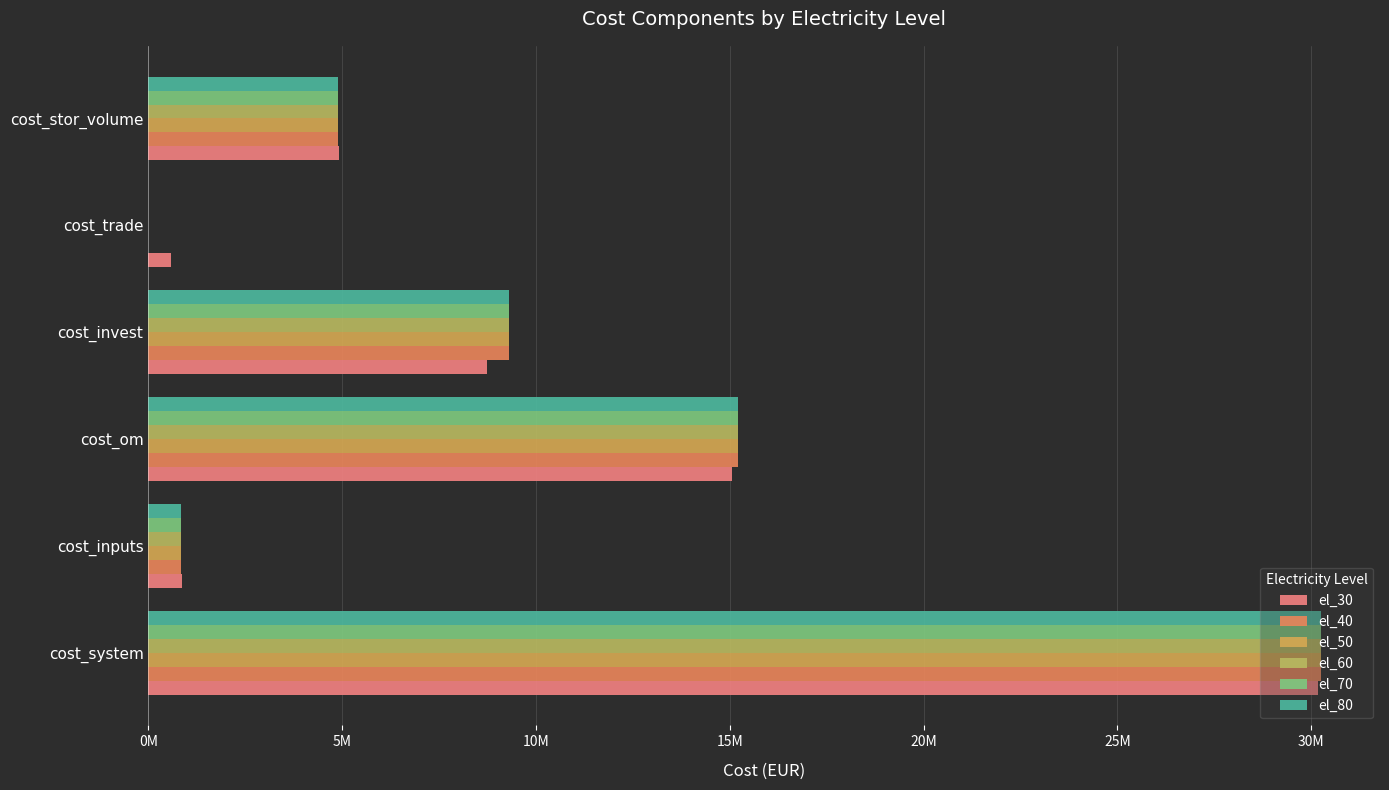

Reading left to right, what are all the values shown in this chart?

el_30: 30164014.9	866451.2	15061370.7	8744866.0	585140.0	4906187.1
el_40: 30259192.9	838867.3	15218656.0	9297238.4	0.0	4904431.2
el_50: 30259192.9	838867.3	15218656.0	9297238.4	0.0	4904431.2
el_60: 30259192.9	838867.3	15218656.0	9297238.4	0.0	4904431.2
el_70: 30259192.9	838867.3	15218656.0	9297238.4	0.0	4904431.2
el_80: 30259192.9	838867.3	15218656.0	9297238.4	0.0	4904431.2